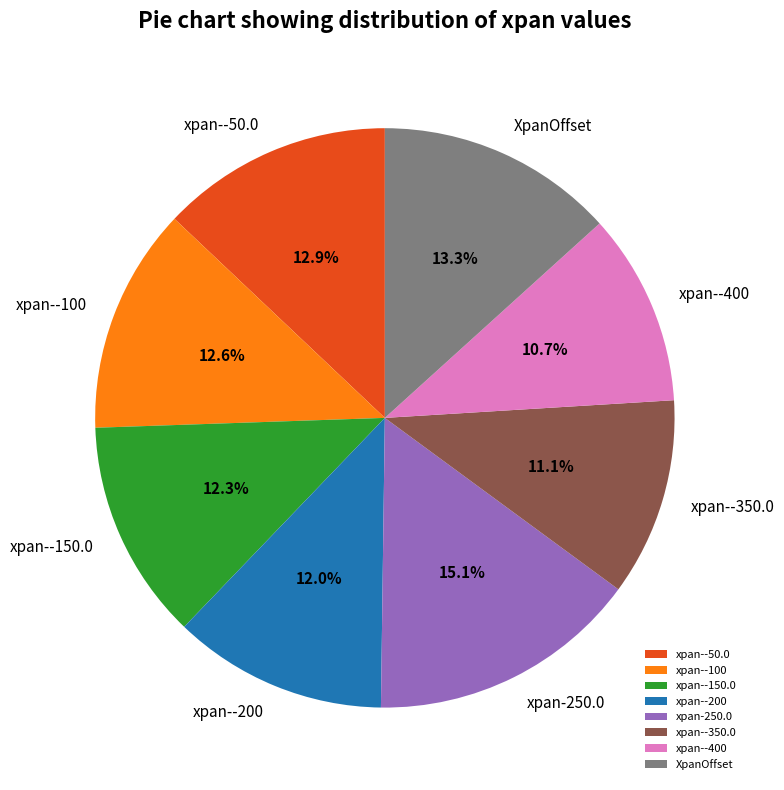

Does xpan--100 account for over 50% of the chart?

No